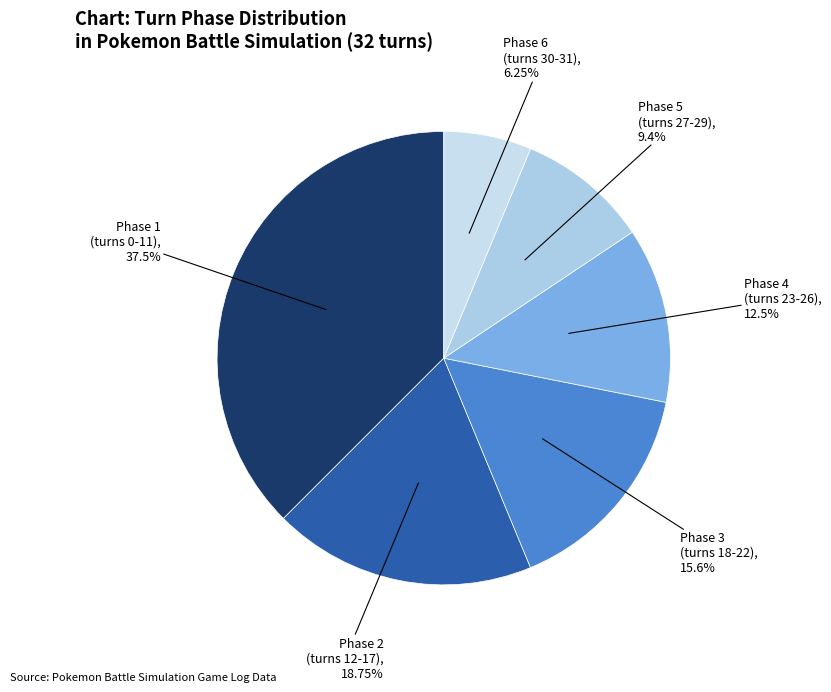

Count the number of slices in the pie.

6